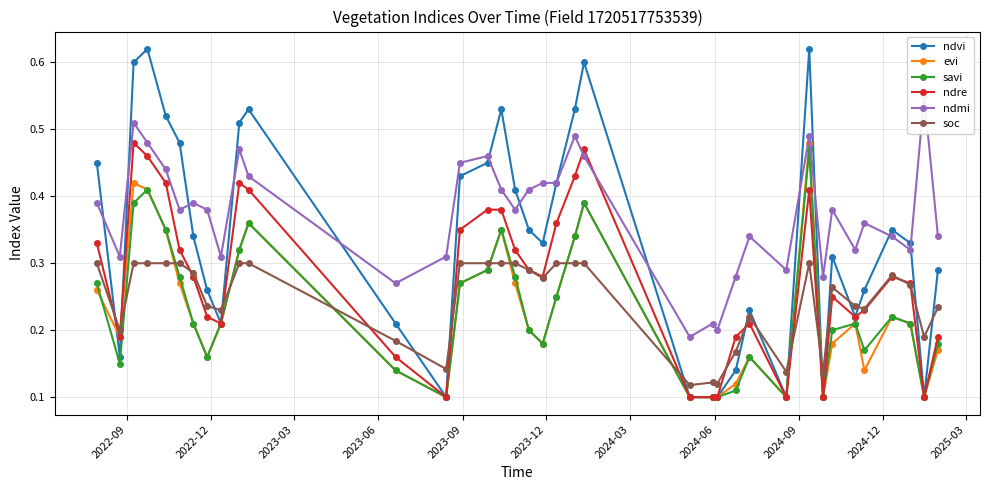

True or false: savi has more than 0 points higher than both neighbors.

True